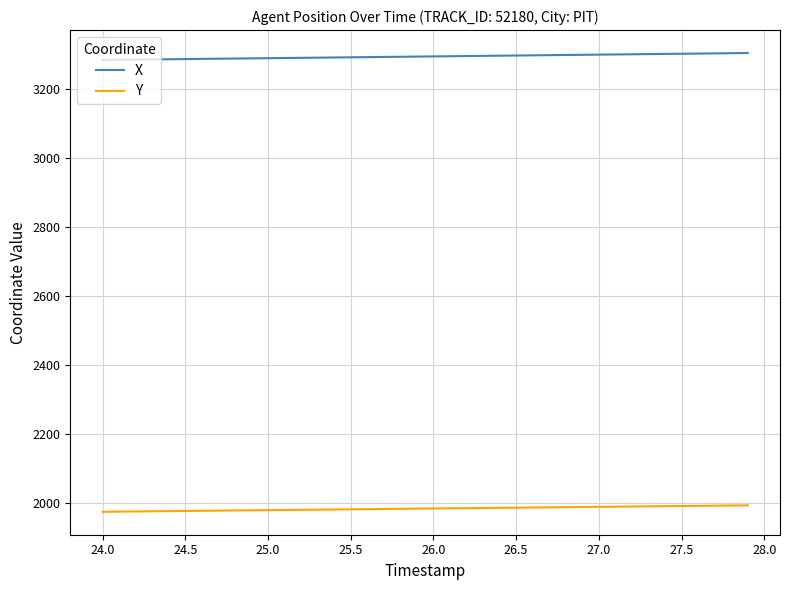

What is the maximum value for X?

3305.0